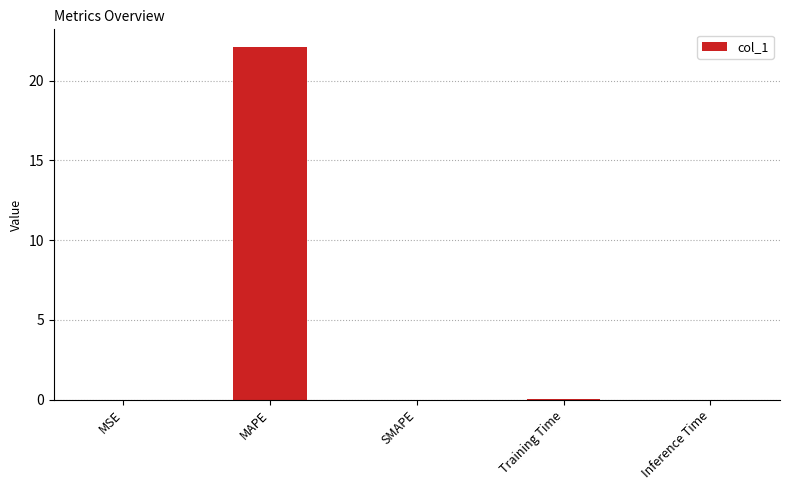

The chart shows a value of 0.0 at Inference Time. True or false?

True